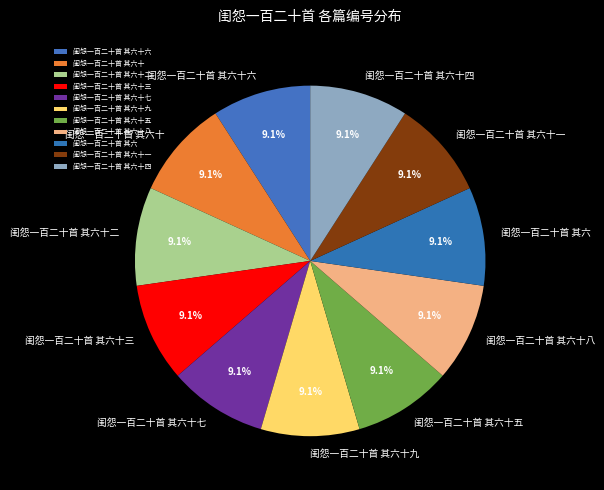

Approximately how many times larger is the value at 闺怨一百二十首 其六十八 compared to 闺怨一百二十首 其六?

1.0